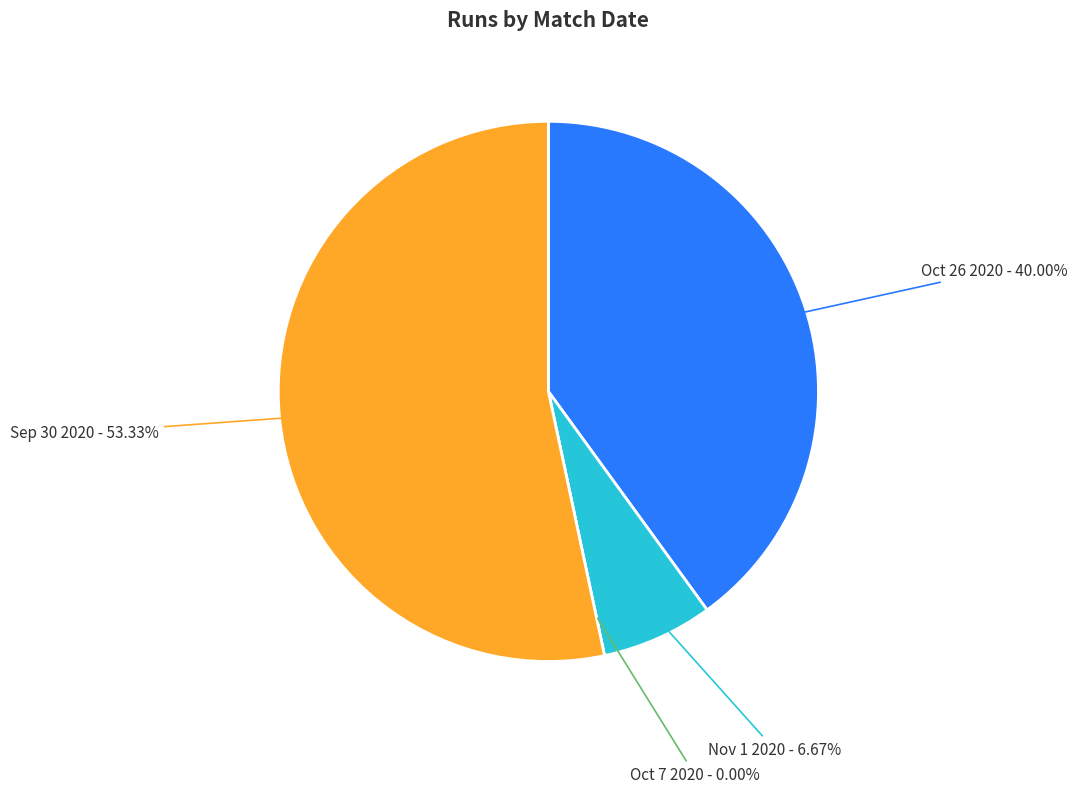

Which category accounts for the majority?

Sep 30 2020